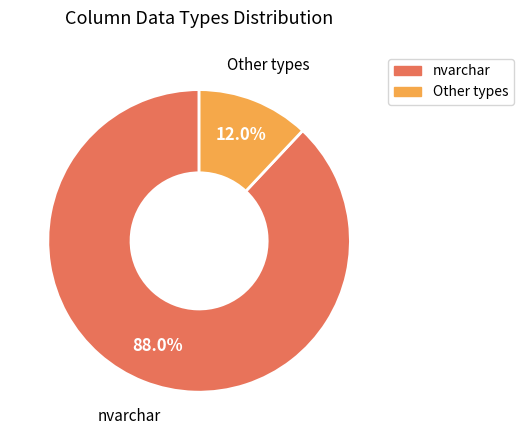

Is there any slice that represents more than half of the pie?

Yes